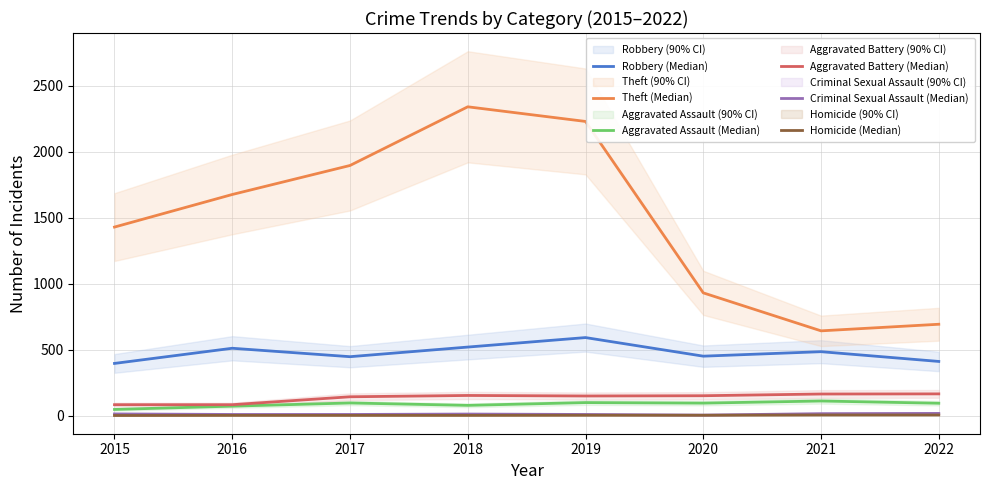

Which series has the widest spread of values?

Theft (Median)